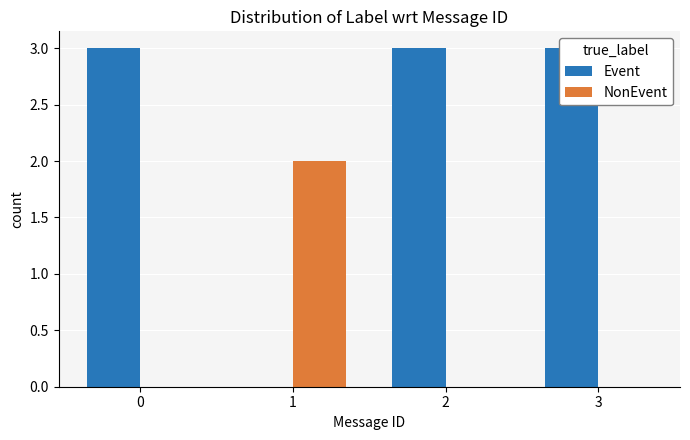

Is it true that NonEvent equals 0 at 2?

True